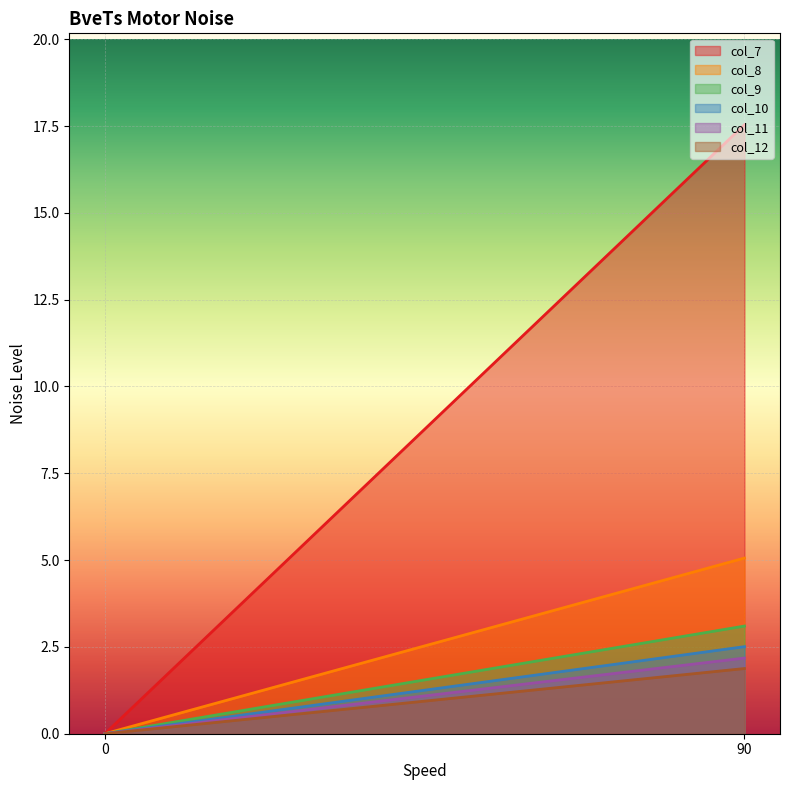

Where does the col_11 series first go above 2?

90